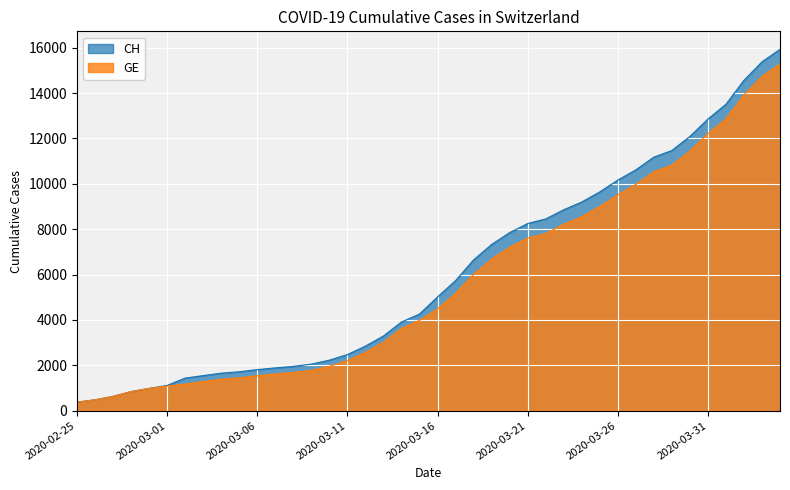

Read the CH value at 2020-03-21, to the nearest 10.

8250